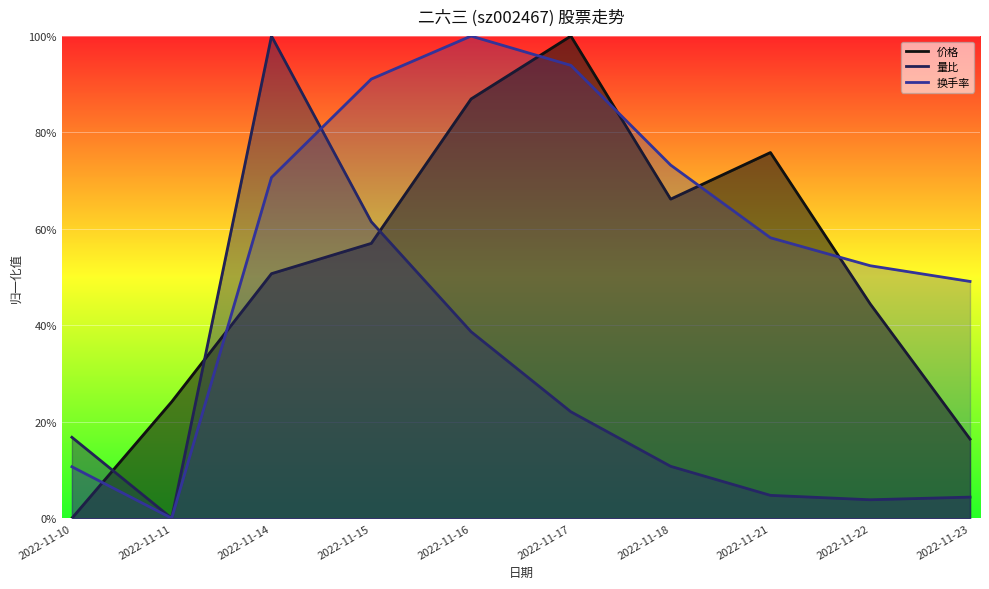

At which category does 换手率 reach its first local peak?

2022-11-16